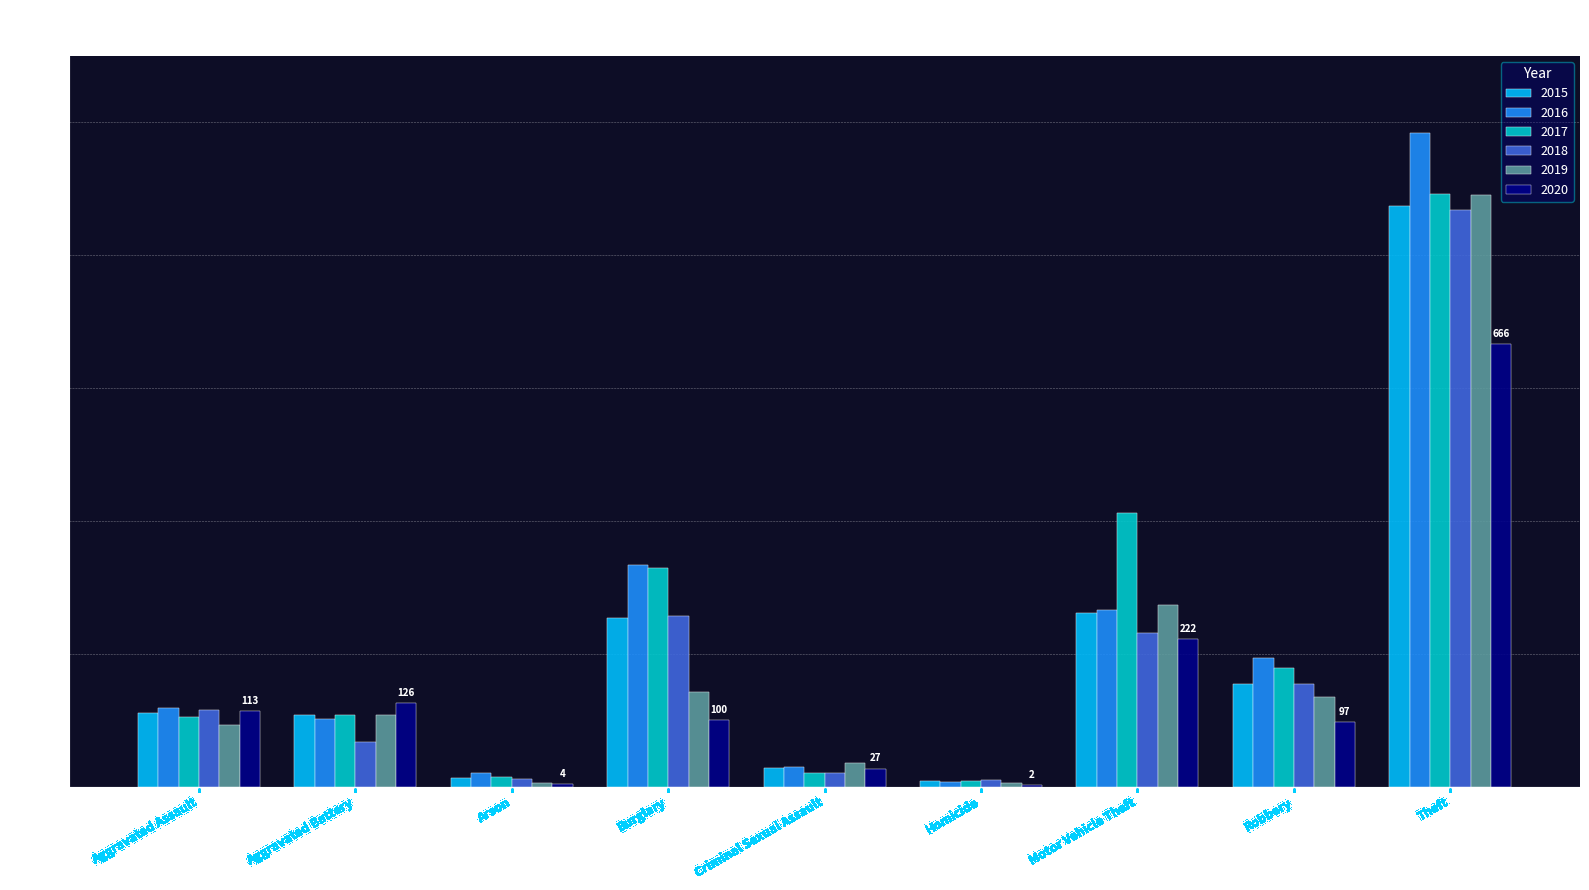

What is the spread (max minus min) of values at Homicide?

8